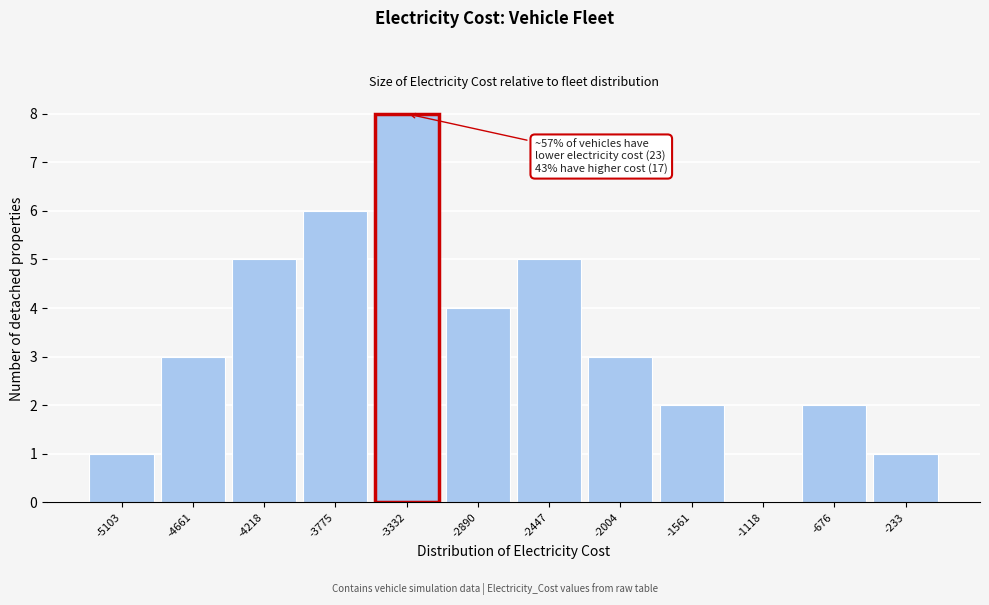

Reading right to left, transcribe all the data shown in this chart.

-233=1	-676=2	-1118=0	-1561=2	-2004=3	-2447=5	-2890=4	-3332=8	-3775=6	-4218=5	-4661=3	-5103=1